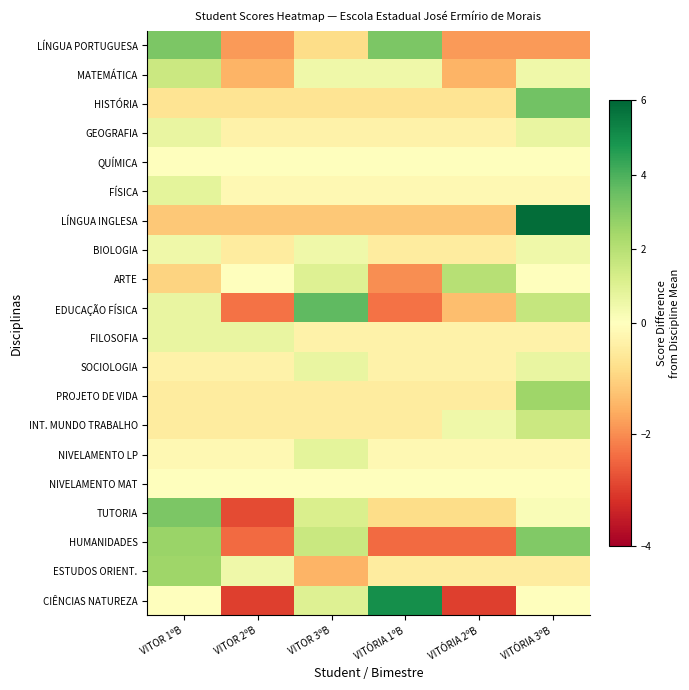

Rank the series at VITOR 2ºB from highest to lowest value.

FILOSOFIA, ESTUDOS ORIENT., QUÍMICA, ARTE, NIVELAMENTO MAT, FÍSICA, NIVELAMENTO LP, GEOGRAFIA, SOCIOLOGIA, BIOLOGIA, PROJETO DE VIDA, INT. MUNDO TRABALHO, HISTÓRIA, LÍNGUA INGLESA, MATEMÁTICA, LÍNGUA PORTUGUESA, EDUCAÇÃO FÍSICA, HUMANIDADES, TUTORIA, CIÊNCIAS NATUREZA